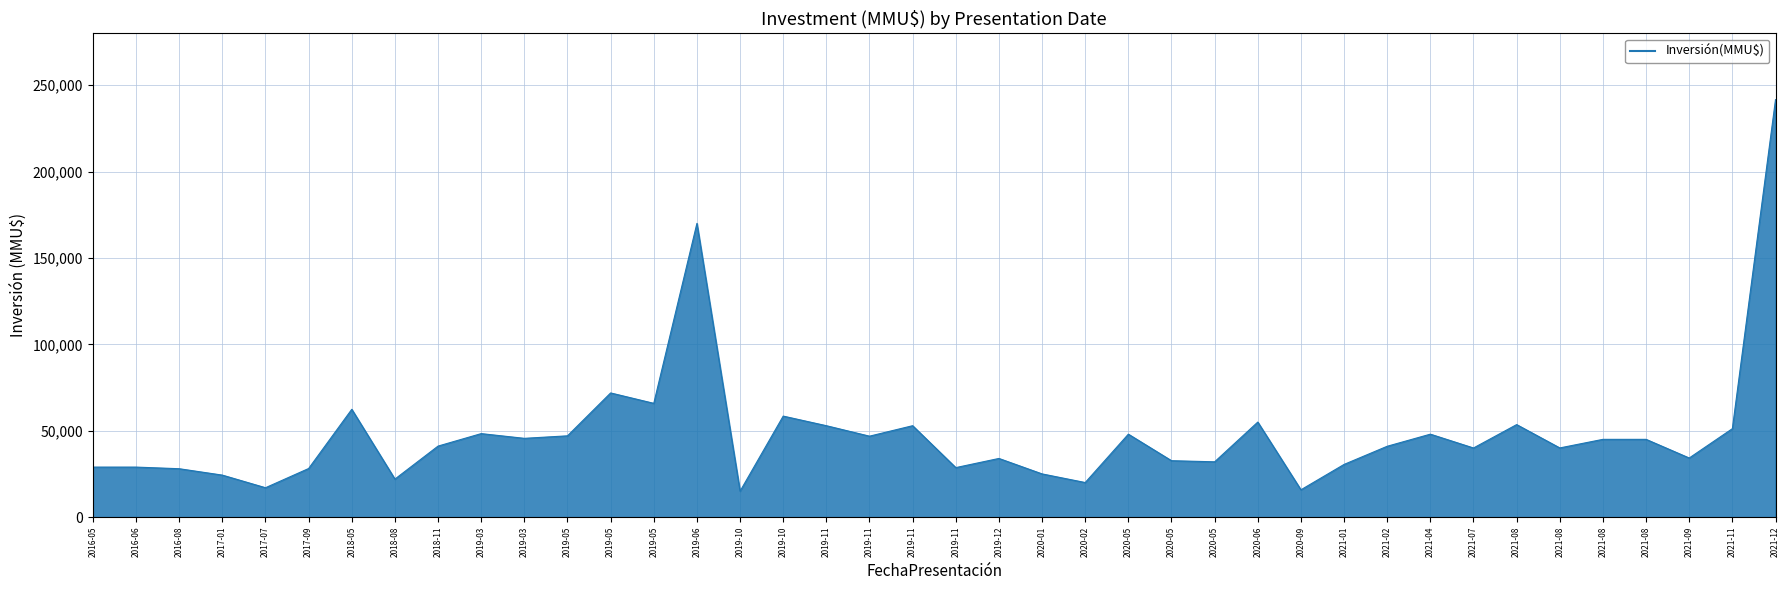

Does the chart have visible grid lines?

Yes